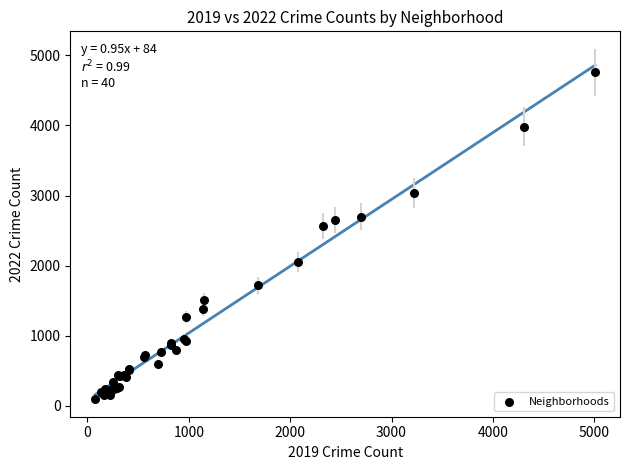

What Y value in the scatter plot is closest to 2430?

2566